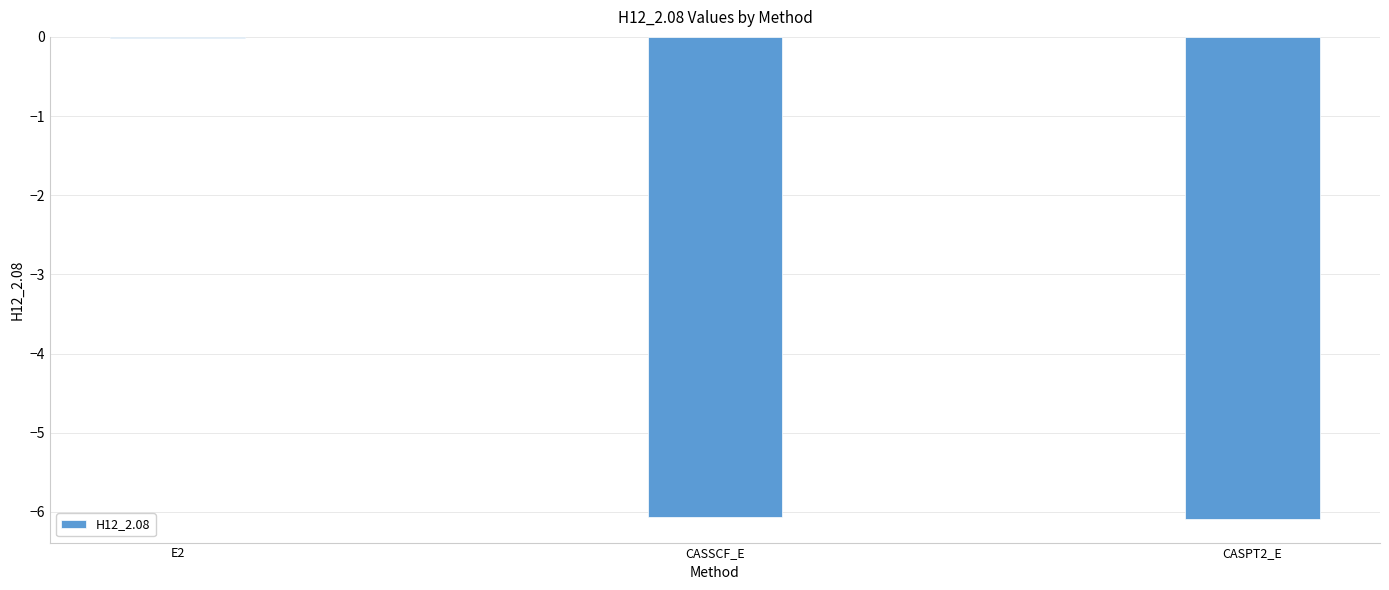

The chart shows a value of -6.1 at CASPT2_E. True or false?

True